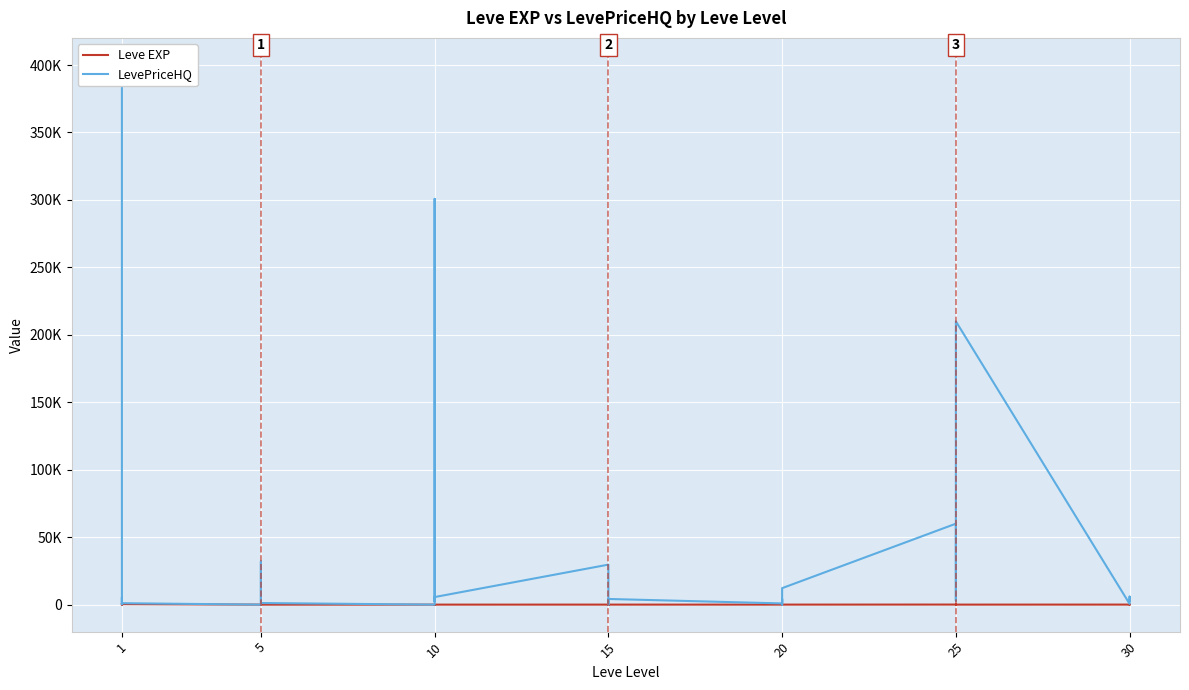

Reading left to right, transcribe all the data shown in this chart.

Leve EXP: 1.0	540.0	630.0	370.0	900.0	370.0	1.0	6.0	1.0	2.0	1.0	3.0	3.0	3.0	9.0	4.0	3.0	10.0	17.0	7.0	19.0	13.0	11.0	18.0	11.0	13.0	18.0	22.0	12.0	22.0	55.0	20.0	12.0	31.0	53.0	20.0	36.0	72.0	17.0	57.0
LevePriceHQ: 400105.2	31416.0	308.8	1582.5	5373.3	1071.4	0.0	31981.7	17460.0	4460.2	1651.9	1202.0	0.0	1105.1	18464.8	300750.0	2400.0	5625.0	29664.0	5000.0	4188.0	271.5	0.0	4206.0	900.0	4188.0	0.0	1410.0	4206.0	12225.0	60009.0	2878.8	6719.7	10054.8	11400.0	209998.2	537.6	5937.0	3600.0	2963.0